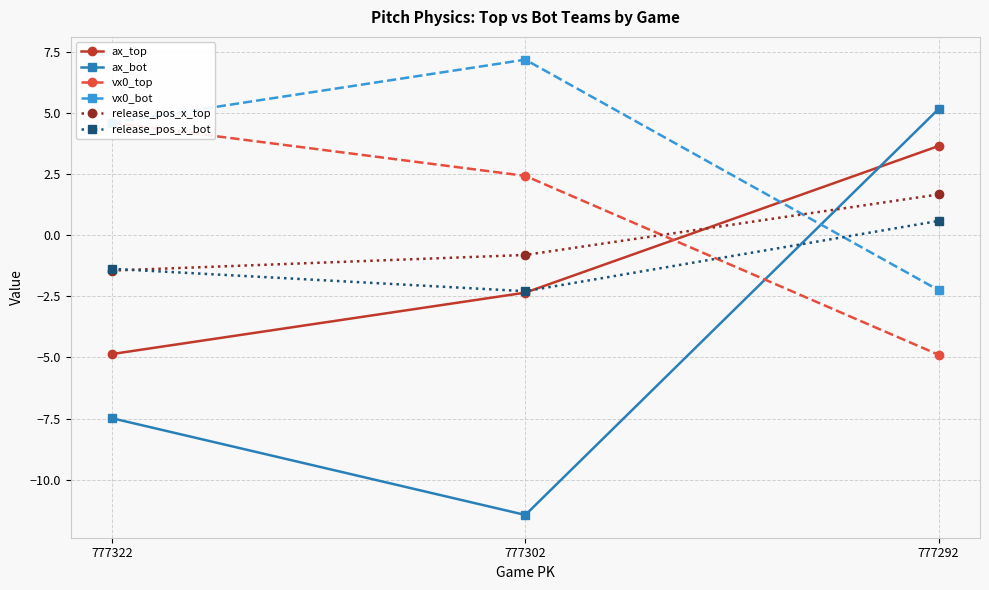

What is the minimum value shown in the chart?

-11.4